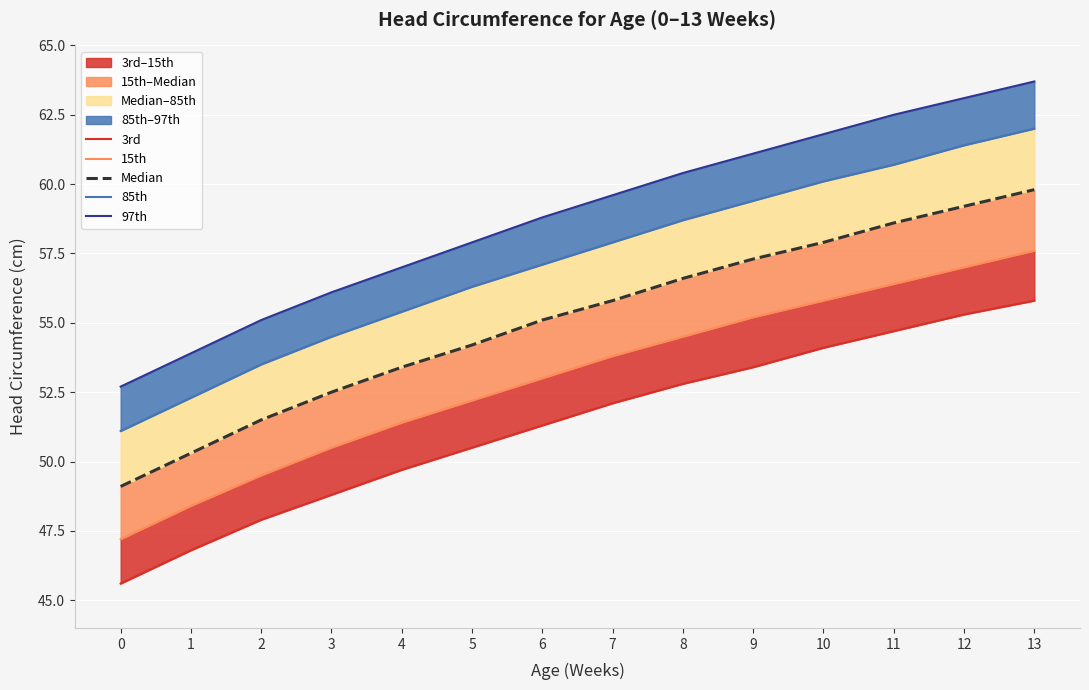

What is the difference between the 3rd values at 5 and 0?

4.9